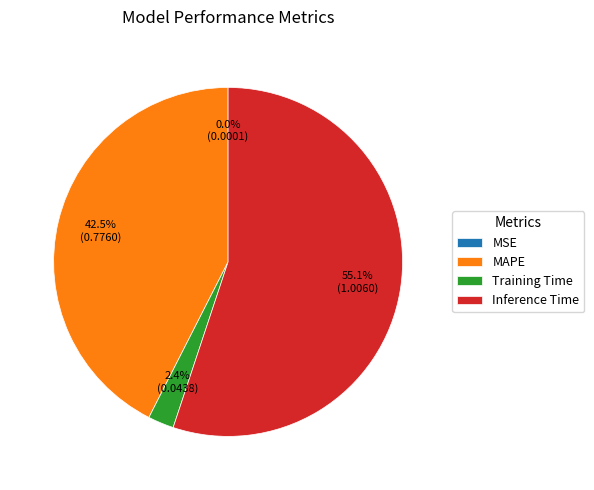

Which slice is the largest?

Inference Time